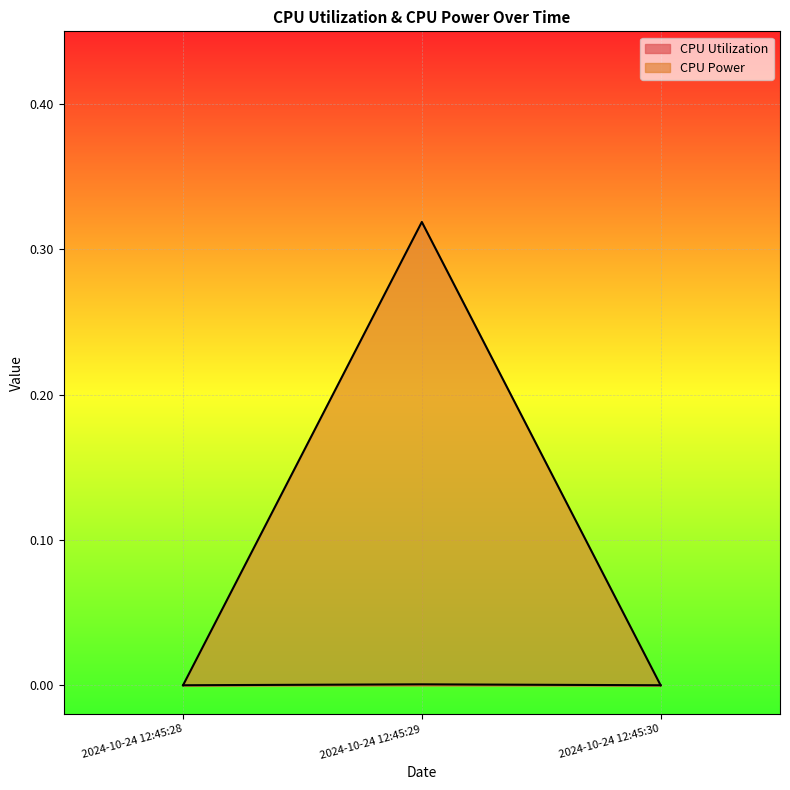

At how many categories does at least one series exceed 0?

1